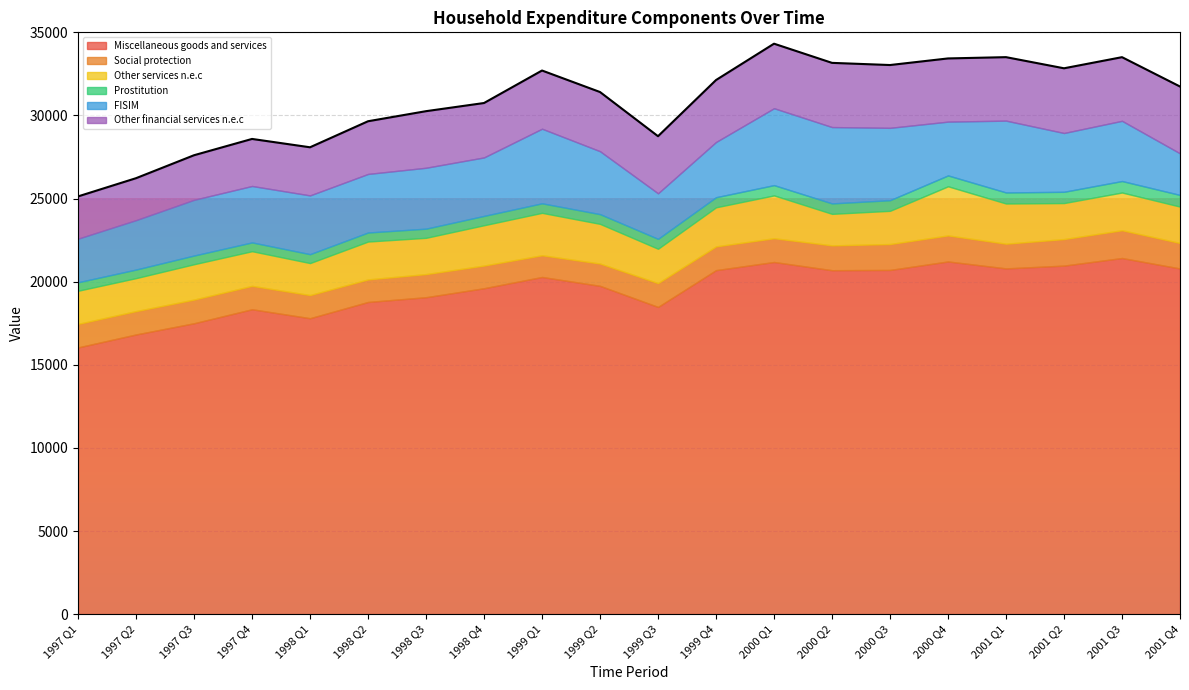

True or false: Miscellaneous goods and services has a value of 13818 at 2001 Q4.

False